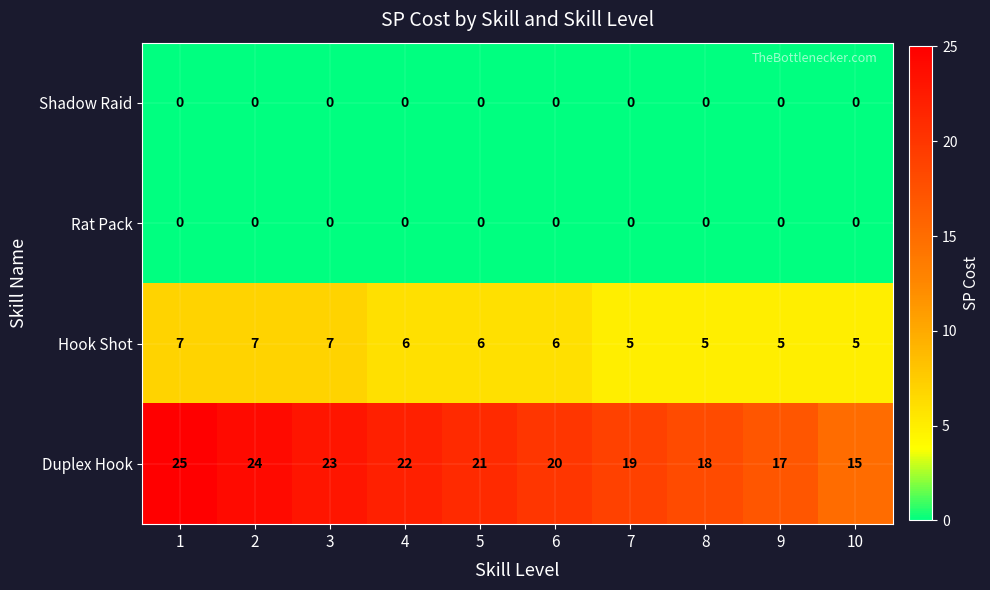

The value of Rat Pack at 6 is 0. True or false?

True